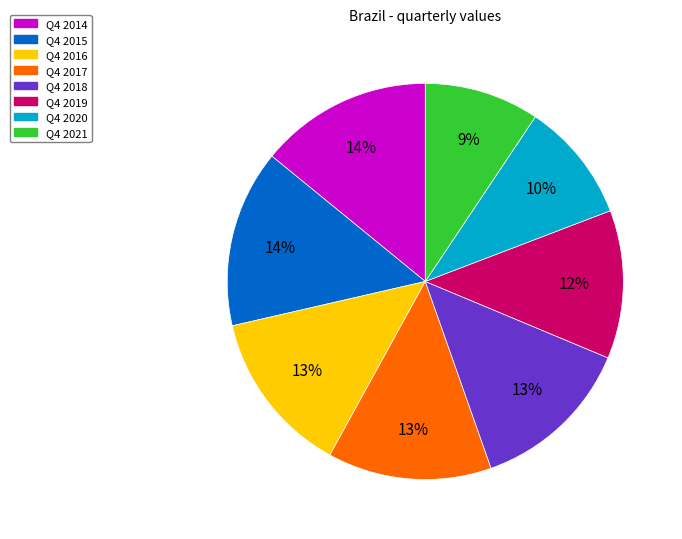

True or false: Q4 2019 accounts for 24% of the total.

False